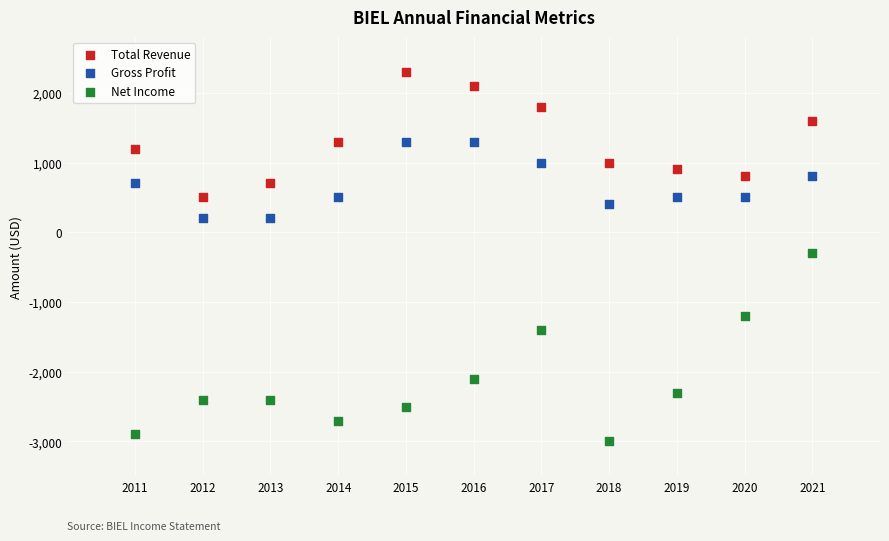

Which series reaches the maximum Y coordinate?

Total Revenue